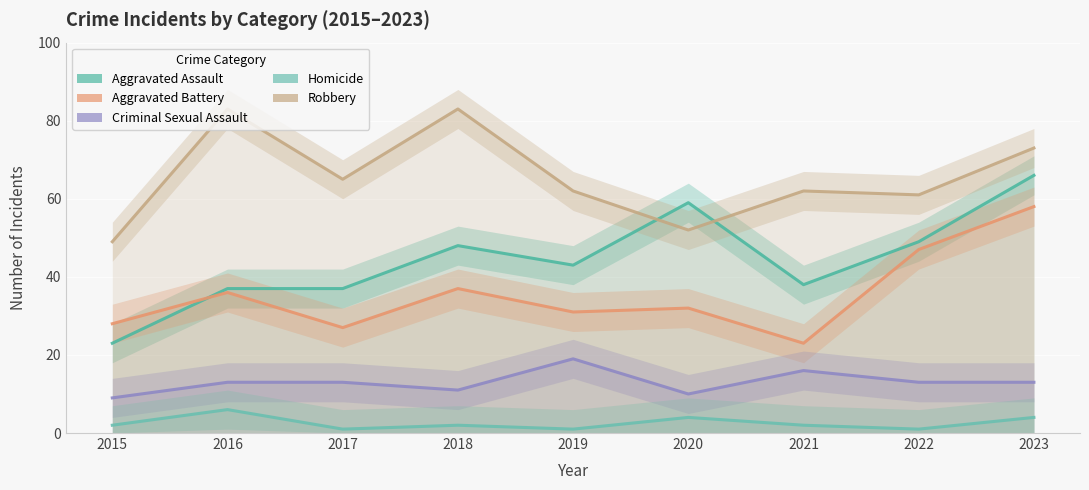

True or false: Homicide has a value of 1 at 2023.

False